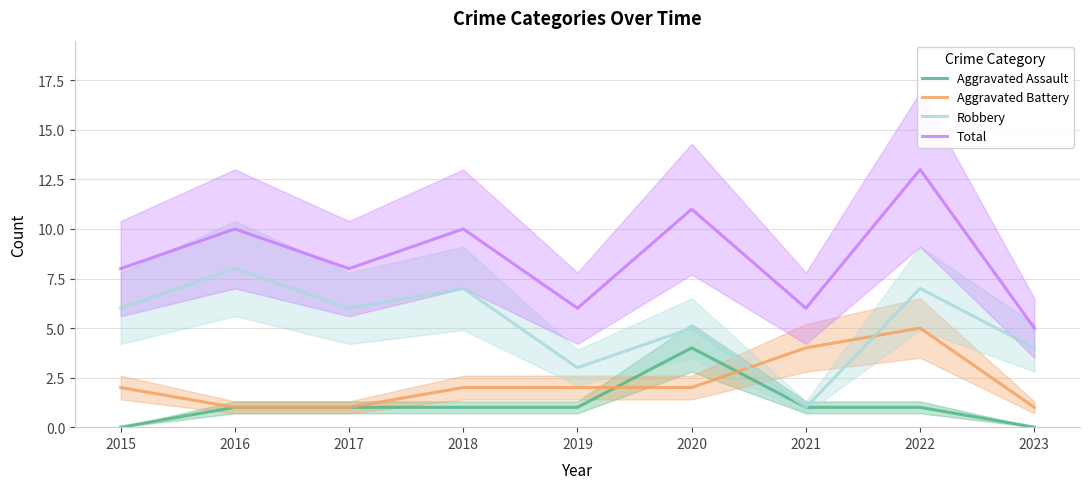

What is the difference between the maximum and minimum values in the Aggravated Battery series?

4